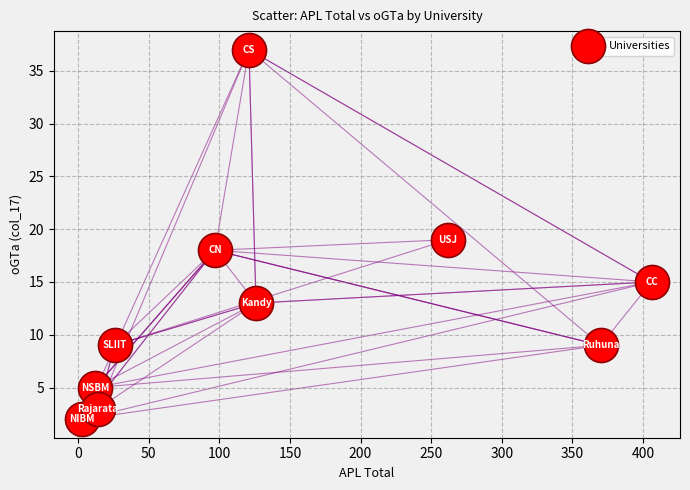

What is the average Y value?

13